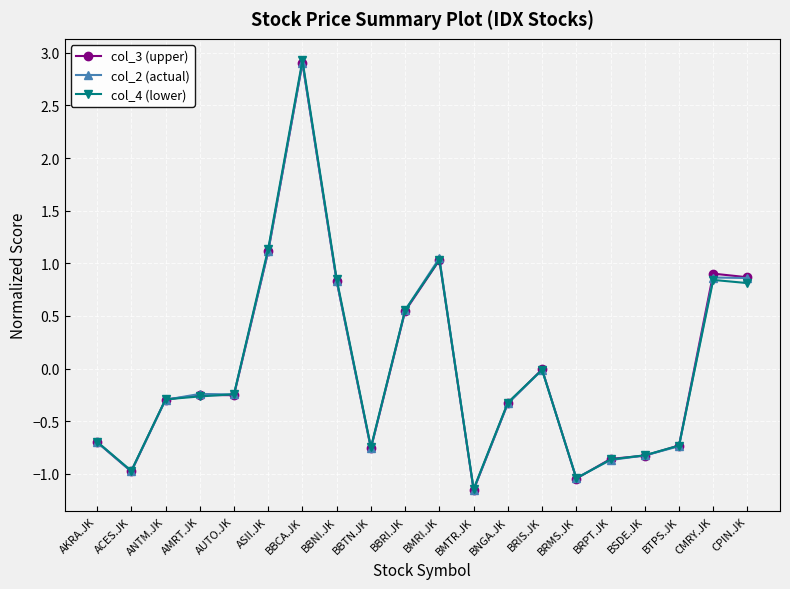

What are all the series names shown in the legend?

col_3 (upper), col_2 (actual), col_4 (lower)